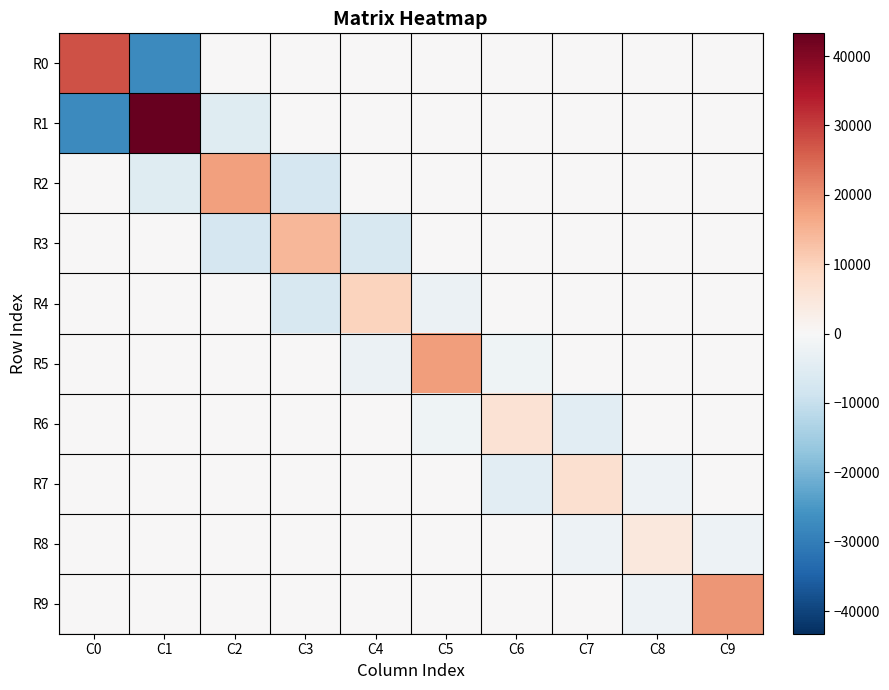

Which series has the widest spread of values?

R1